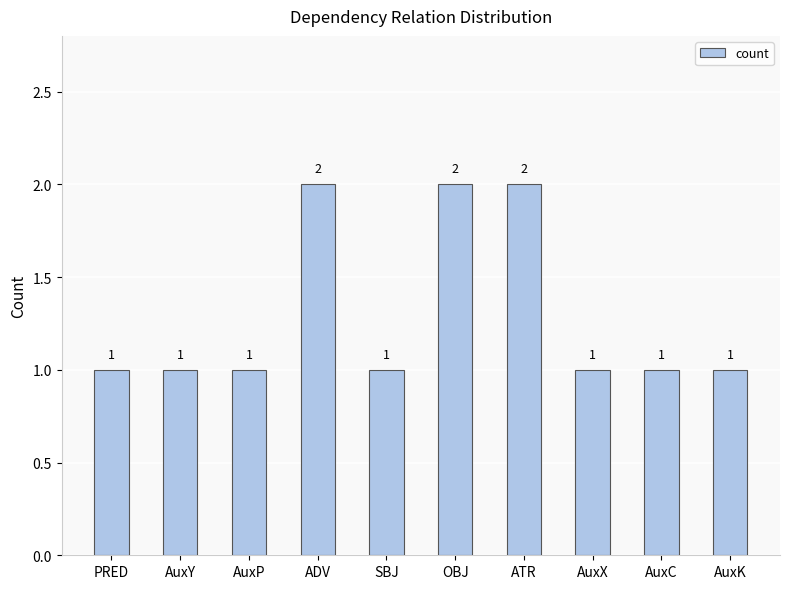

Is it true that the value at AuxC is 1?

True